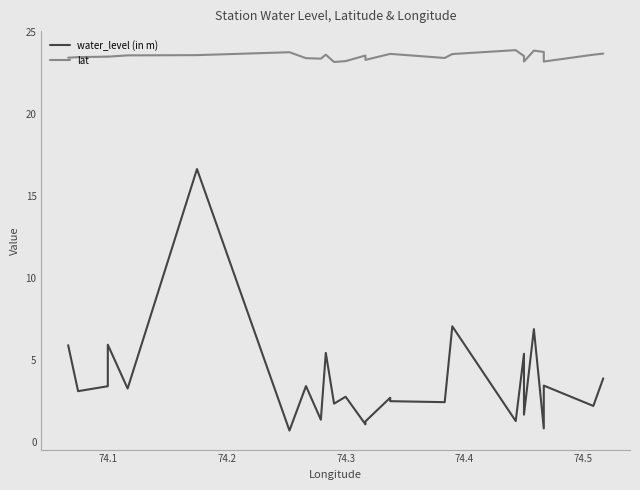

True or false: water_level (in m) and lat intersect in this chart.

False